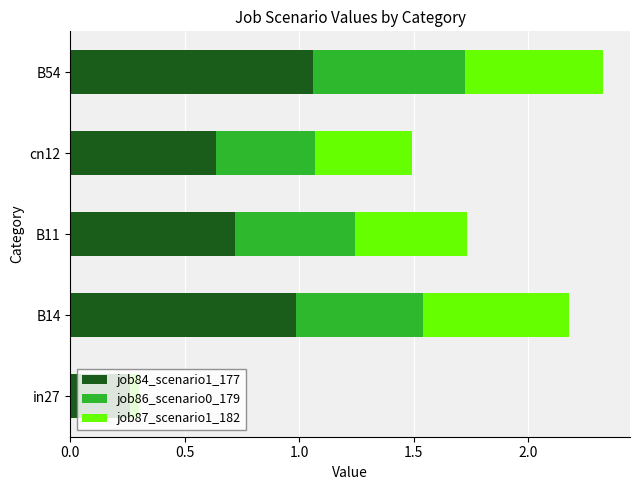

At which category is the sum across all series the highest?

B54